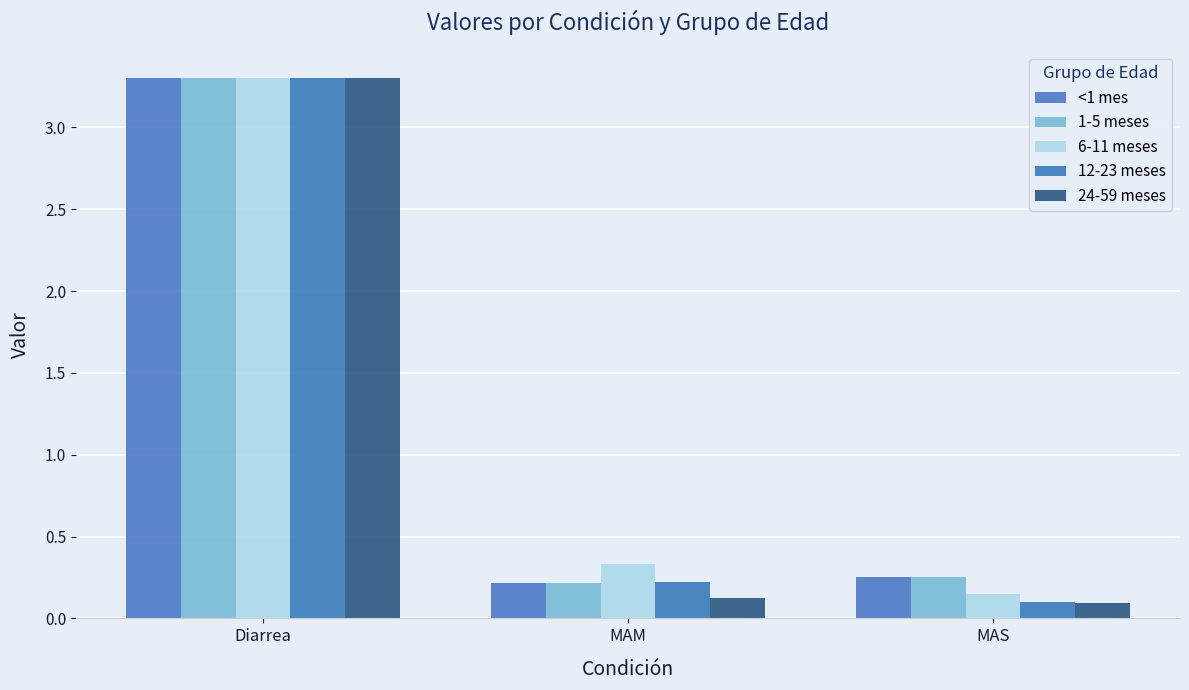

How many bars are there in total?

15